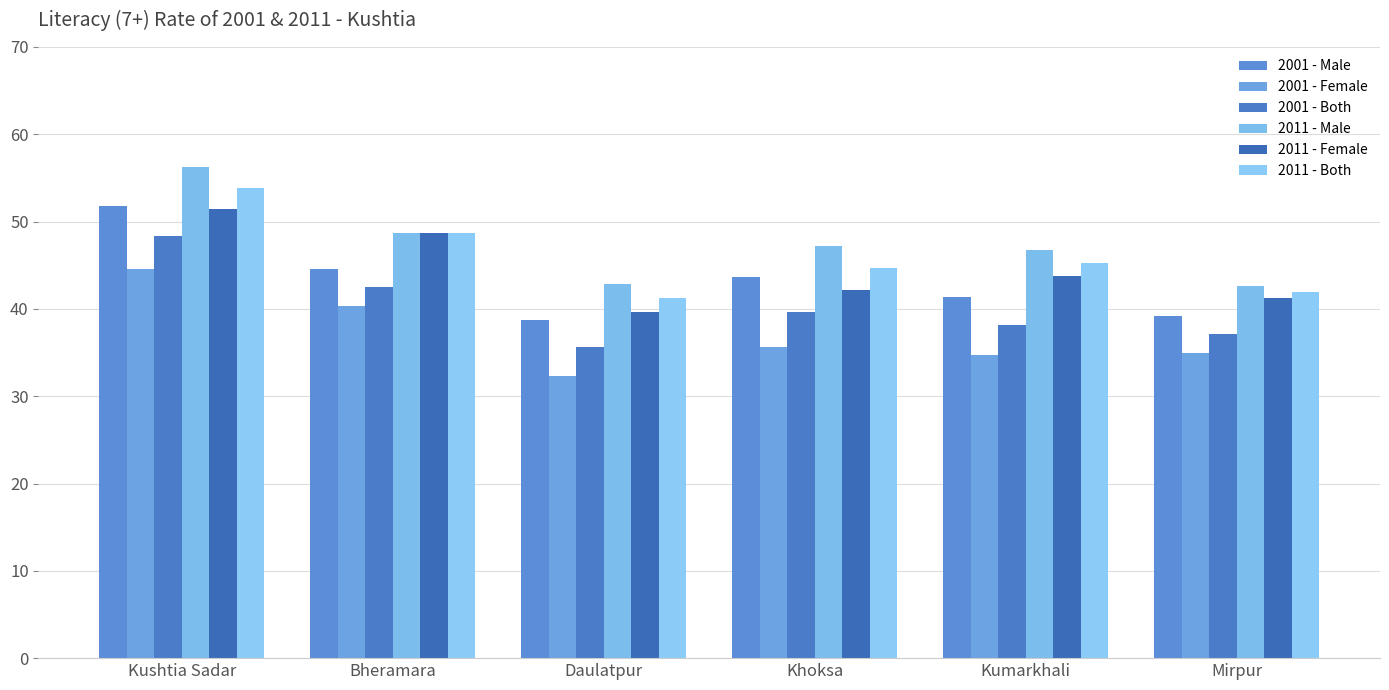

Reading left to right, list all the values displayed in this chart.

2001 - Male: Kushtia Sadar=51.8	Bheramara=44.6	Daulatpur=38.7	Khoksa=43.6	Kumarkhali=41.4	Mirpur=39.2
2001 - Female: Kushtia Sadar=44.6	Bheramara=40.3	Daulatpur=32.3	Khoksa=35.6	Kumarkhali=34.7	Mirpur=34.9
2001 - Both: Kushtia Sadar=48.4	Bheramara=42.5	Daulatpur=35.6	Khoksa=39.6	Kumarkhali=38.1	Mirpur=37.1
2011 - Male: Kushtia Sadar=56.2	Bheramara=48.7	Daulatpur=42.9	Khoksa=47.2	Kumarkhali=46.8	Mirpur=42.6
2011 - Female: Kushtia Sadar=51.5	Bheramara=48.7	Daulatpur=39.7	Khoksa=42.2	Kumarkhali=43.8	Mirpur=41.2
2011 - Both: Kushtia Sadar=53.9	Bheramara=48.7	Daulatpur=41.3	Khoksa=44.7	Kumarkhali=45.3	Mirpur=41.9